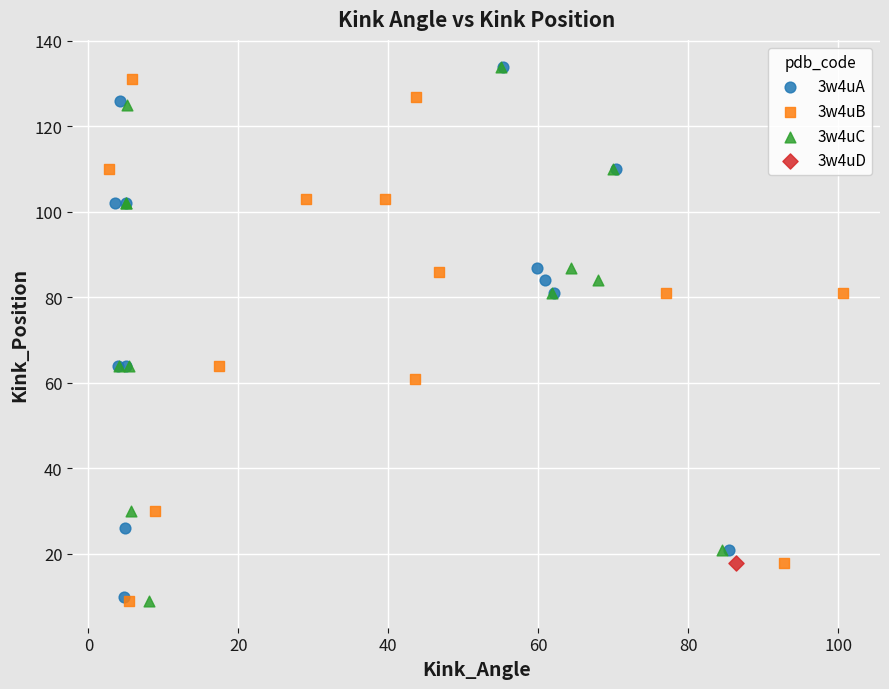

What are all the series names shown in the legend?

3w4uA, 3w4uB, 3w4uC, 3w4uD